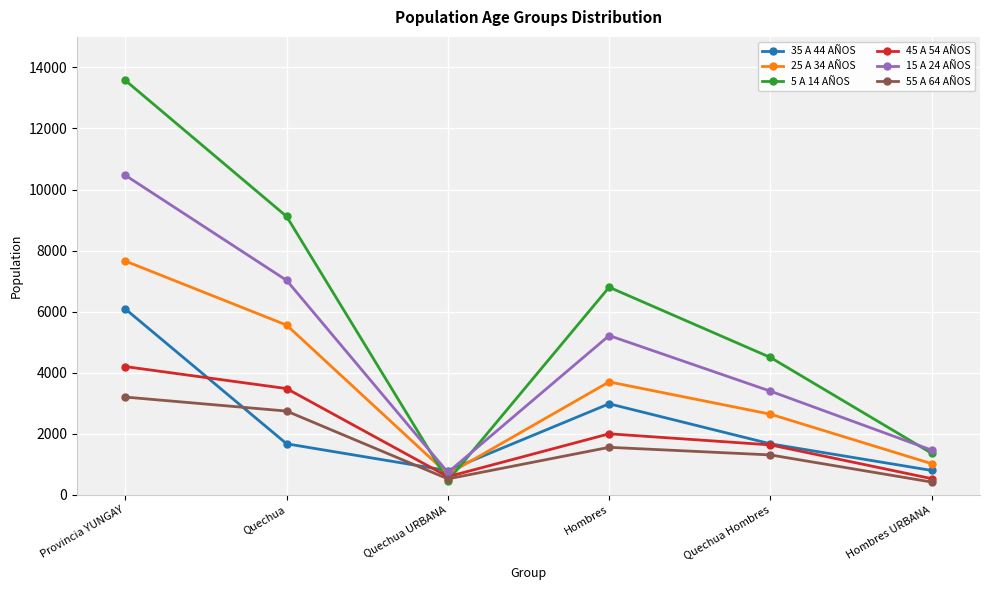

At how many categories does at least one series exceed 2692?

4